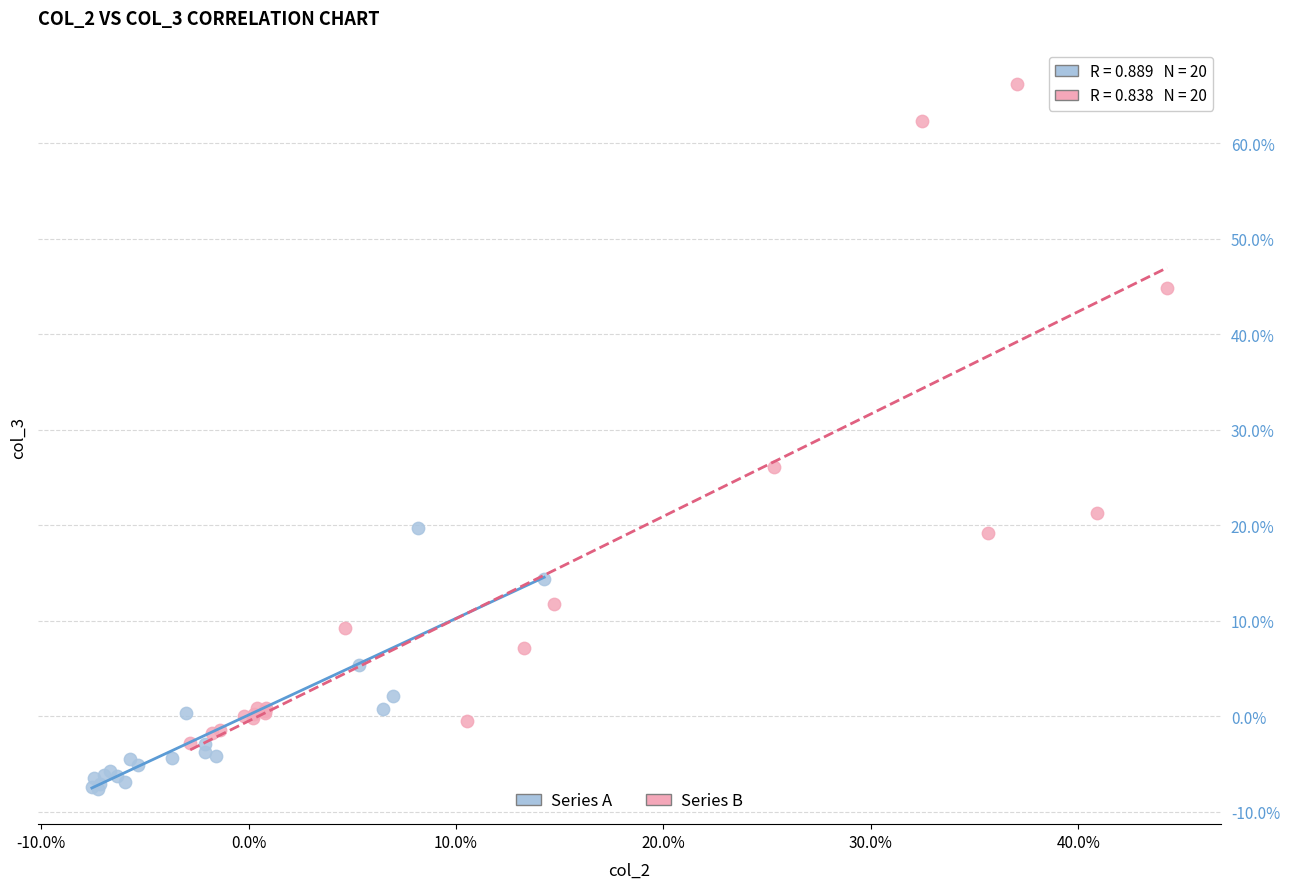

What are all the series names shown in the legend?

Series A, Series B